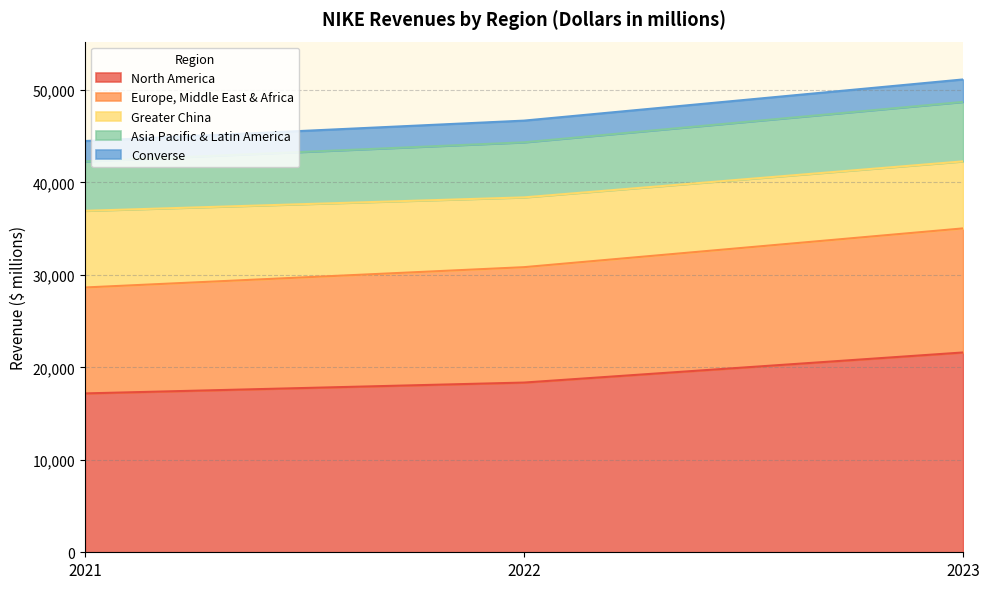

Which label corresponds to the largest value in the chart?

2023